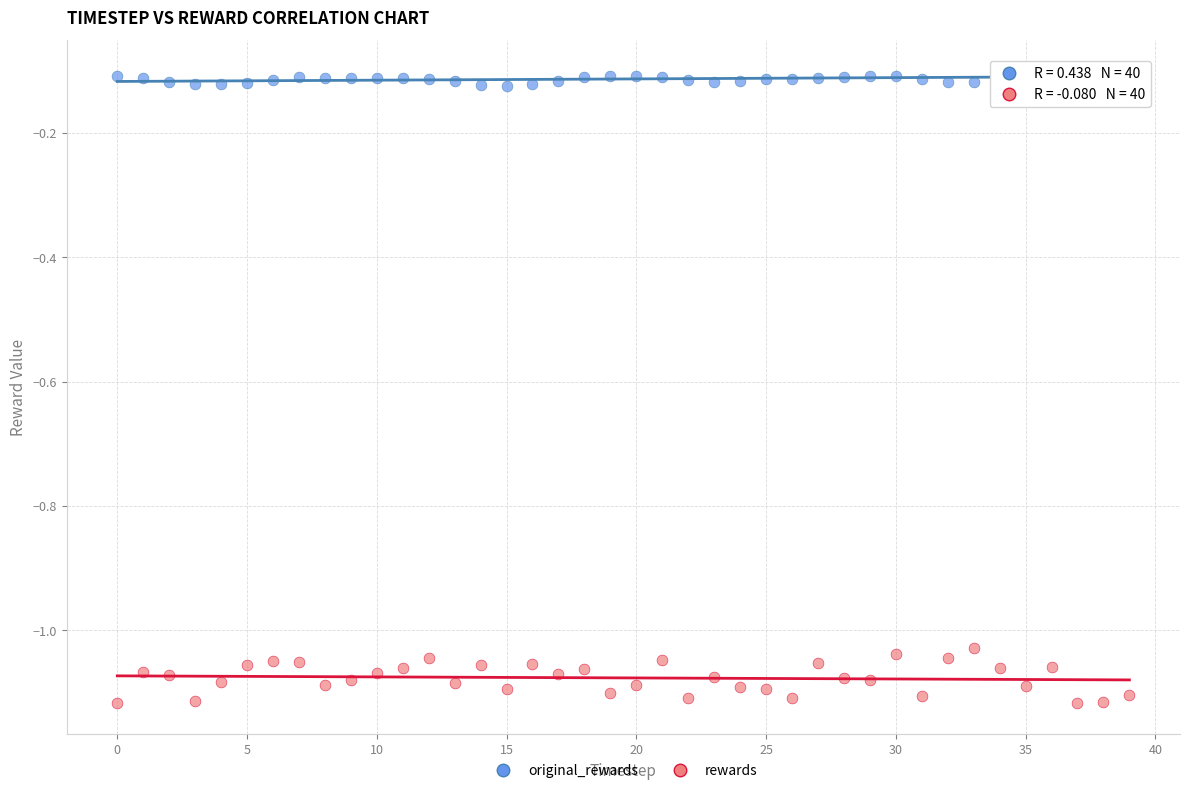

What are all the series names shown in the legend?

original_rewards, rewards